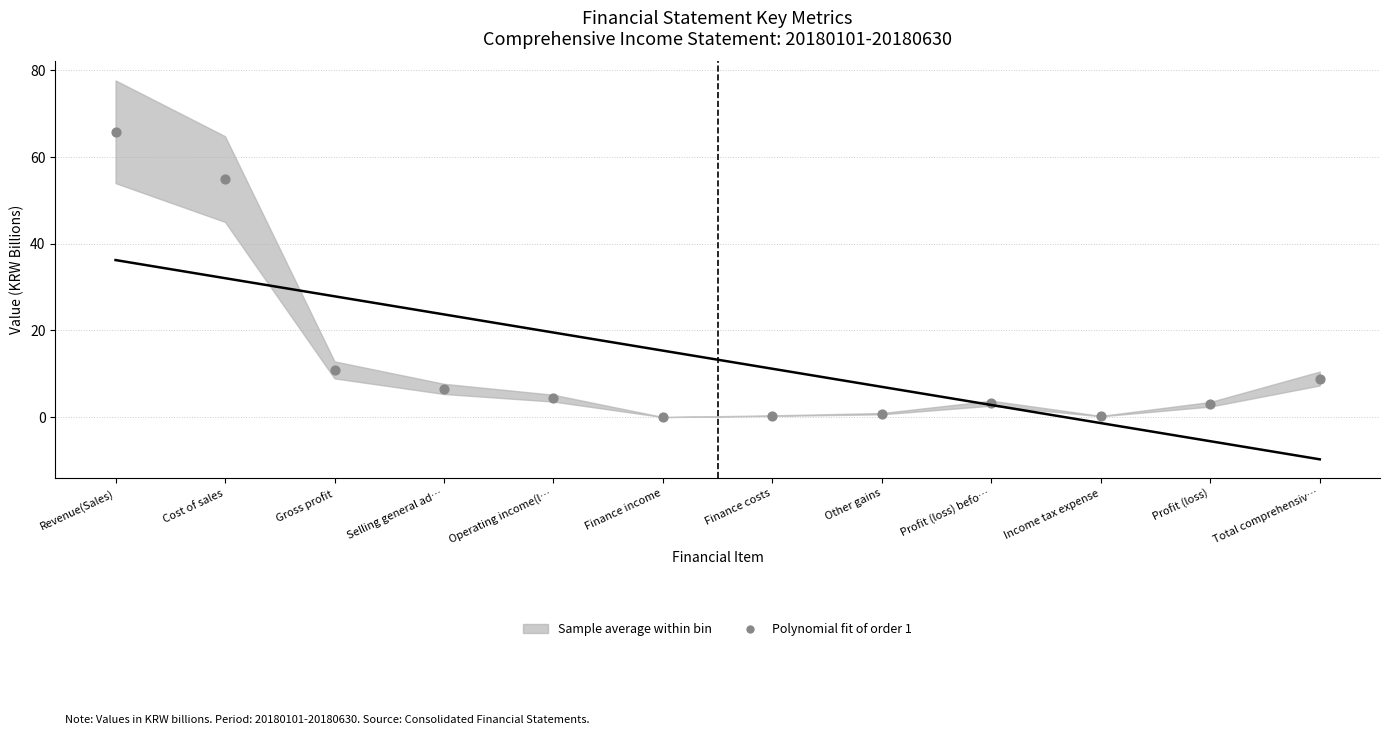

What is the range of Y values (max minus min)?

65.8